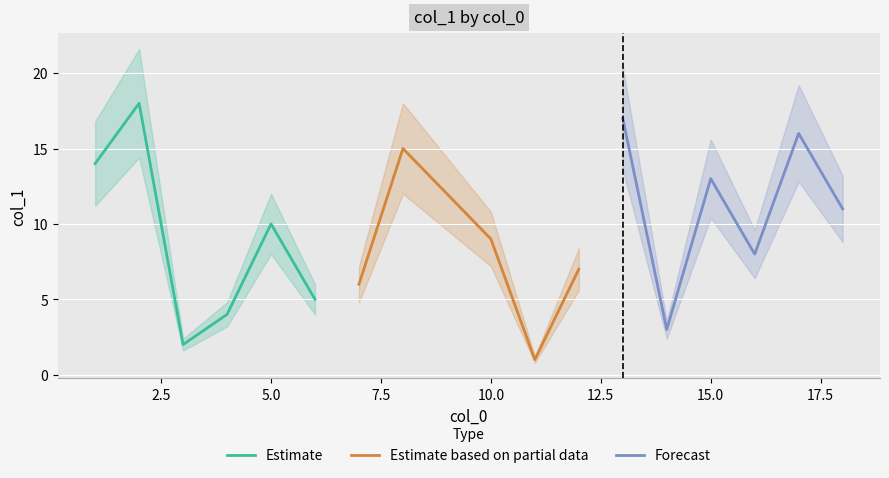

What is the minimum value for Forecast?

3